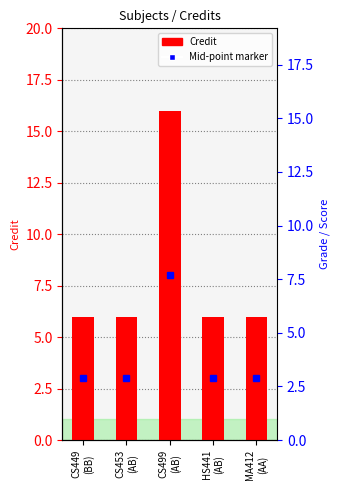

At which label is the value closest to 11?

CS449
(BB)